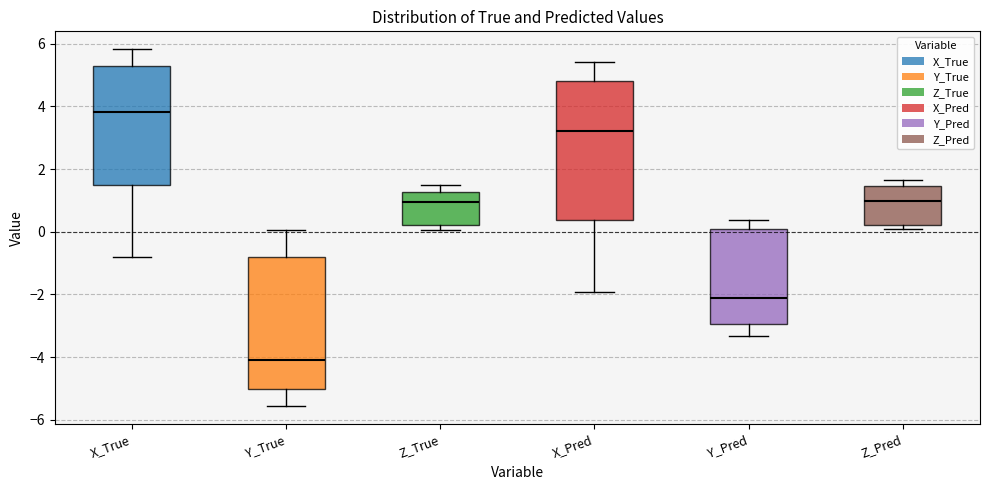

Reading left to right, transcribe this box plot: for each box, give where its median line is, the range the box spans, and where its two whiskers end, as read against the y-axis. The values are not printed on the chart, so give them approximately, as read against the axis.

X_True: median 3.8, box 1.4 to 5.2, whiskers -0.8 to 5.8
Y_True: median -4.0, box -5.0 to -0.8, whiskers -5.6 to 0.0
Z_True: median 1.0, box 0.2 to 1.2, whiskers 0.0 to 1.4
X_Pred: median 3.2, box 0.4 to 4.8, whiskers -2.0 to 5.4
Y_Pred: median -2.0, box -3.0 to 0.2, whiskers -3.4 to 0.4
Z_Pred: median 1.0, box 0.2 to 1.4, whiskers 0.2 (just below the box's lower edge) to 1.6